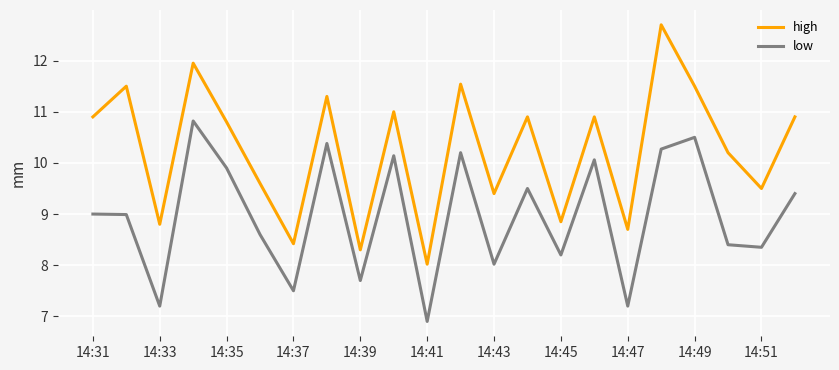

How many categories are shown in the chart?

22